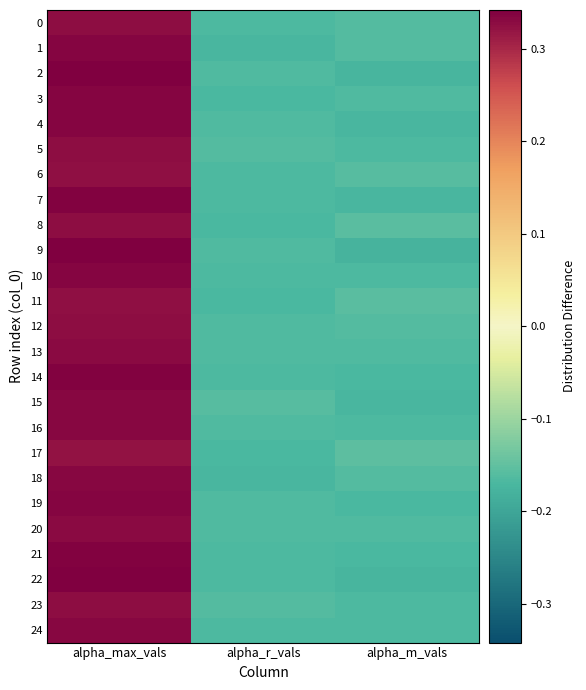

At how many categories does at least one series exceed 0?

1